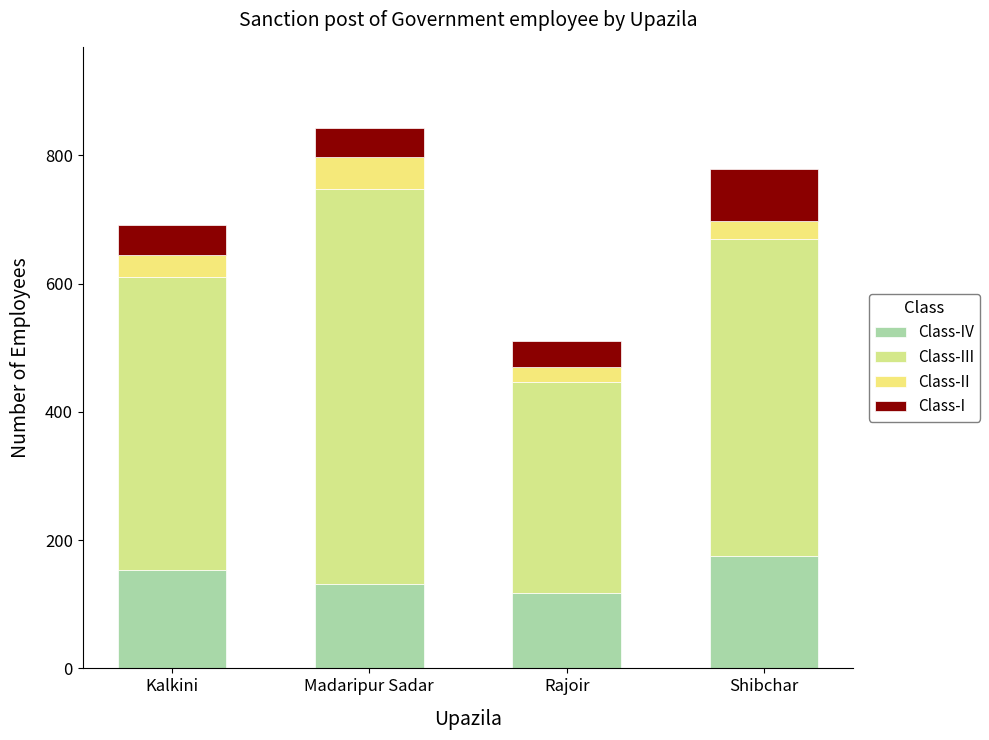

Does the chart contain stacked bars?

Yes